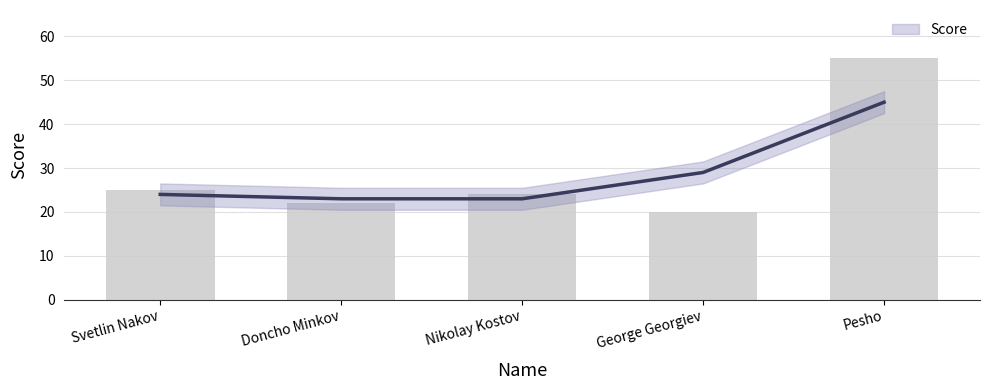

What is the approximate value at George Georgiev?

20